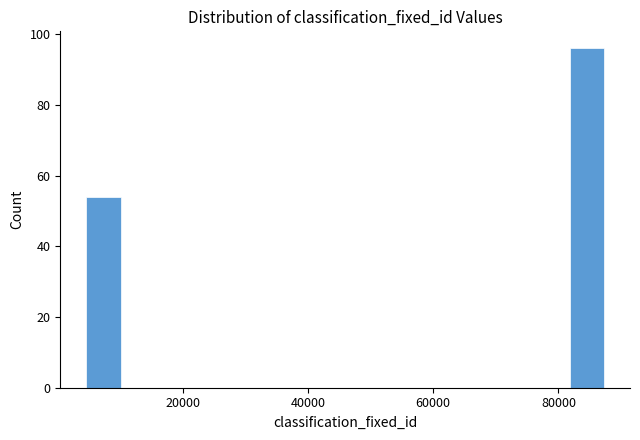

Read against the x-axis, roughly where is the centre of the tallest bar?

84000